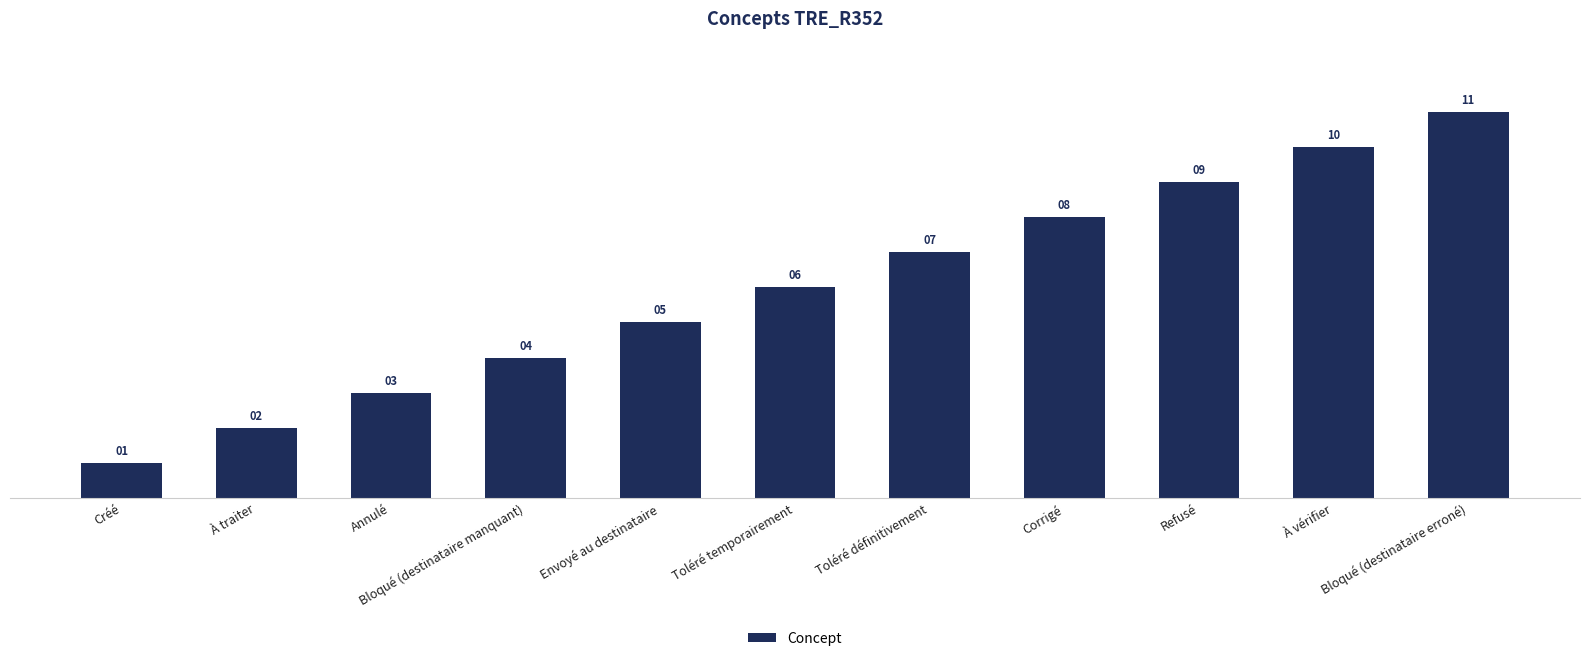

True or false: the data shows 2 at Toléré temporairement.

False